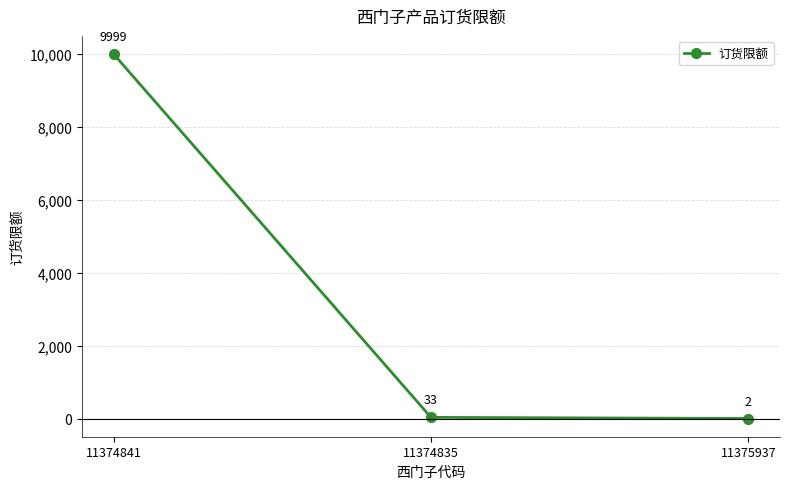

Count the number of categories in the chart.

3